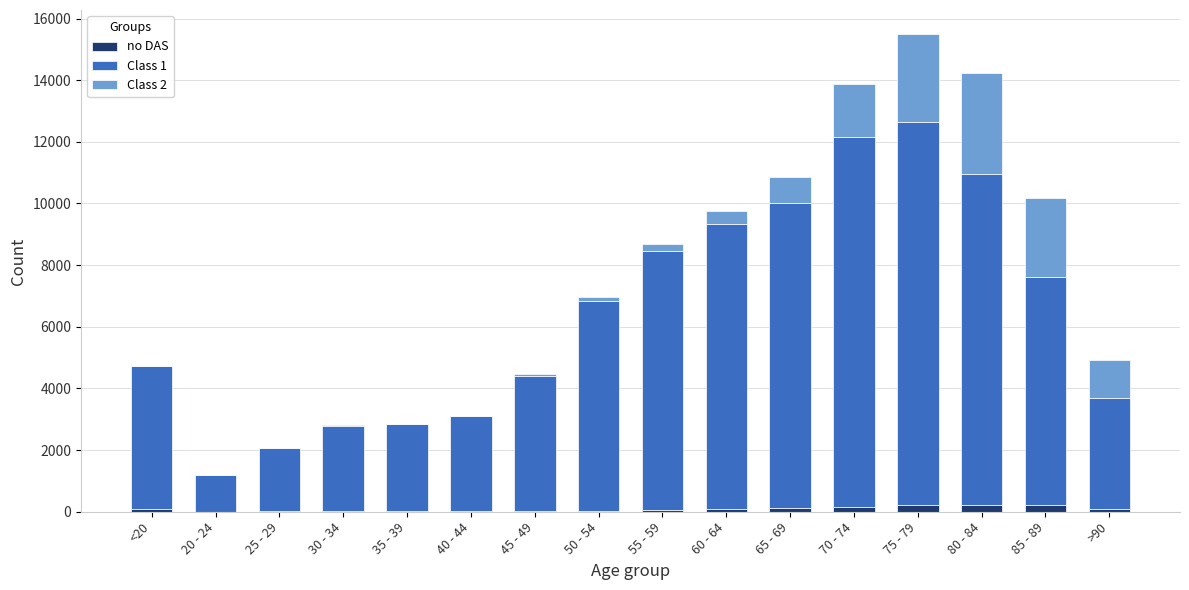

At which category is the sum across all series the highest?

75 - 79